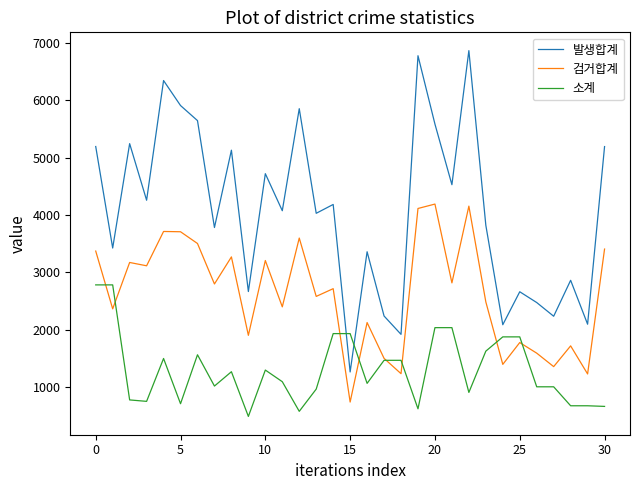

Which series has the largest range (max minus min)?

발생합계